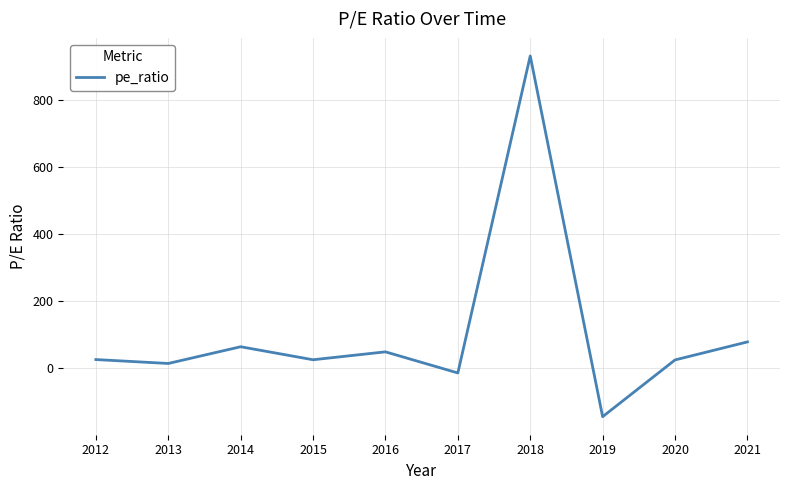

The value at 2021 is 121.0. True or false?

False